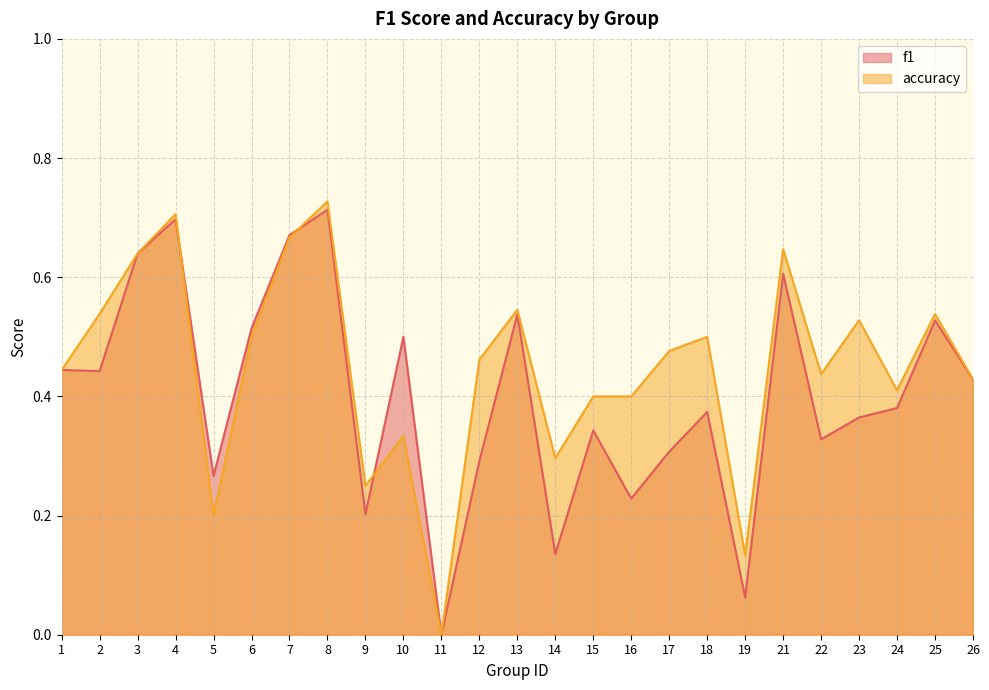

Between 1 and 3, which is larger?

3